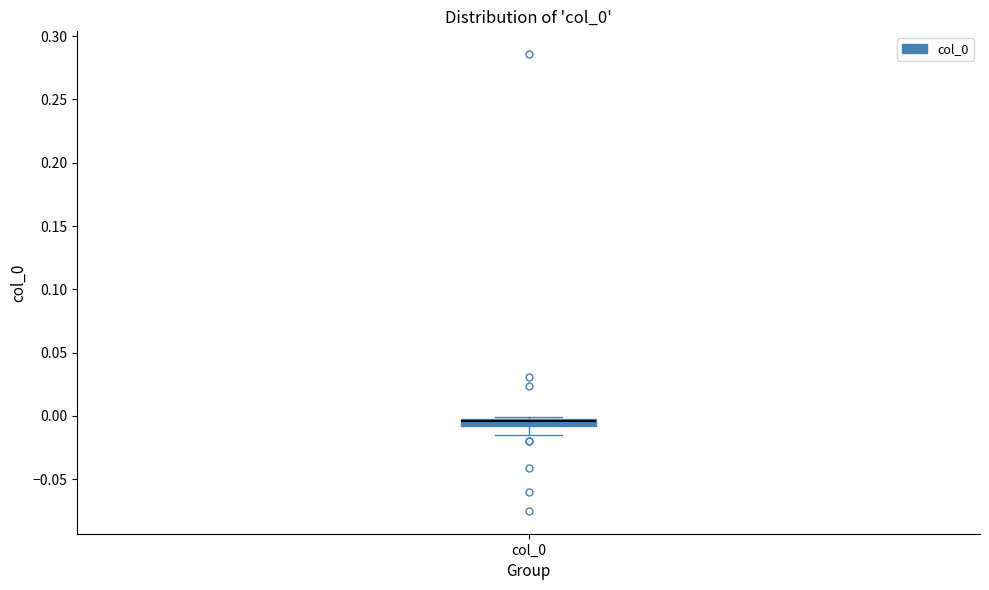

Where does the lower whisker of the box for col_0 end on the y-axis? The values are not printed on the chart, so give them approximately, as read against the axis.

-0.015